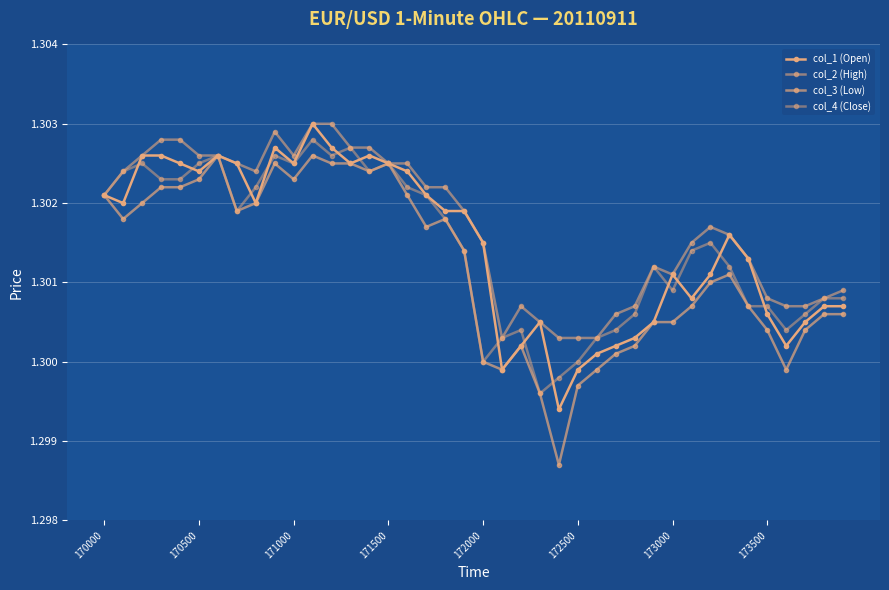

Count the number of data series in this chart.

4